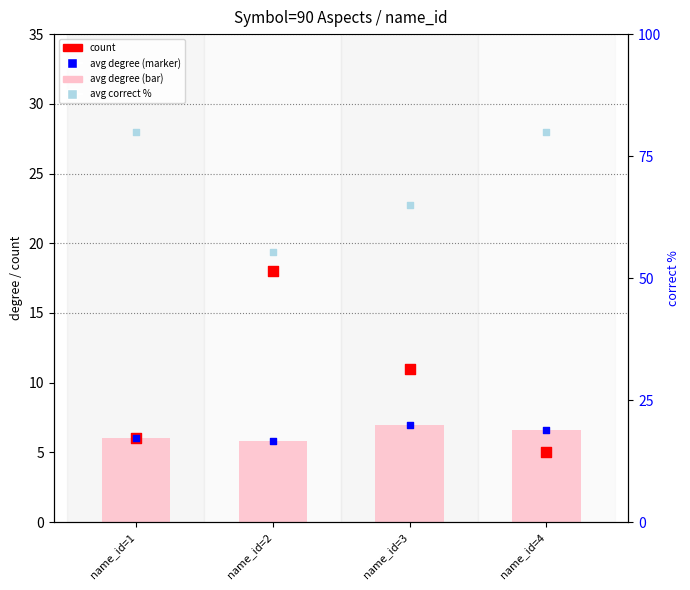

Is the value of count at name_id=3 greater than the value of avg degree (marker) at name_id=4?

Yes